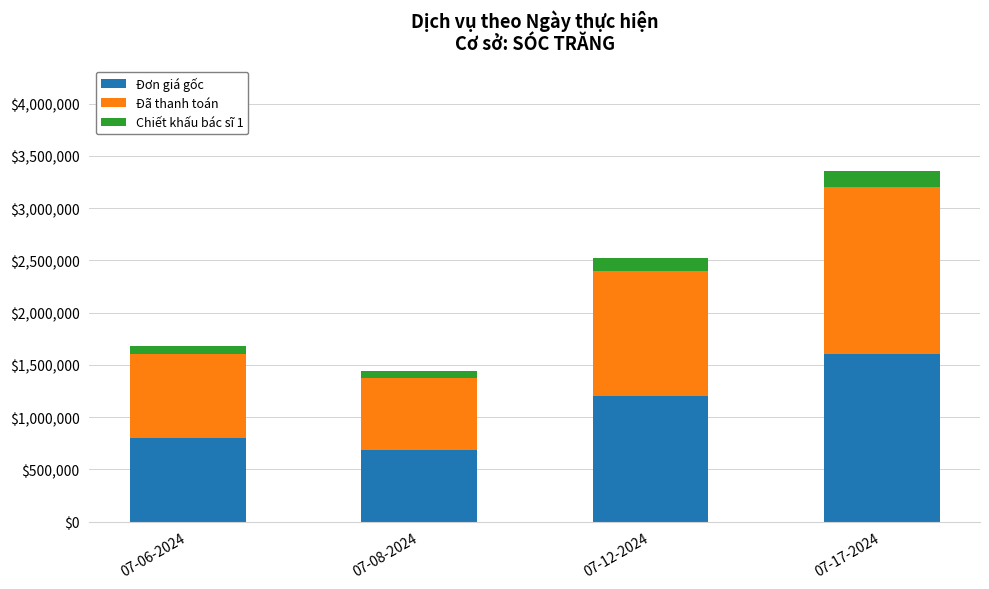

At which label is Đơn giá gốc closest to 1144000?

07-12-2024